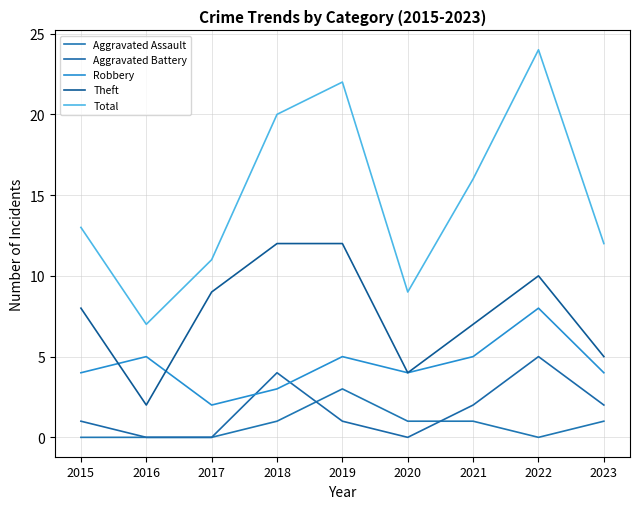

True or false: Aggravated Assault and Robbery intersect in this chart.

False